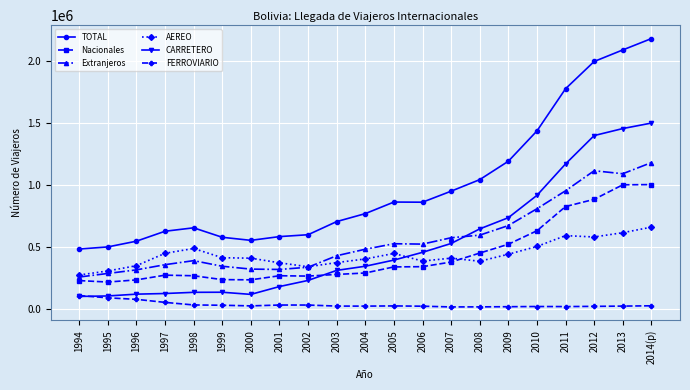

True or false: AEREO has more than 1 interior local peaks.

True